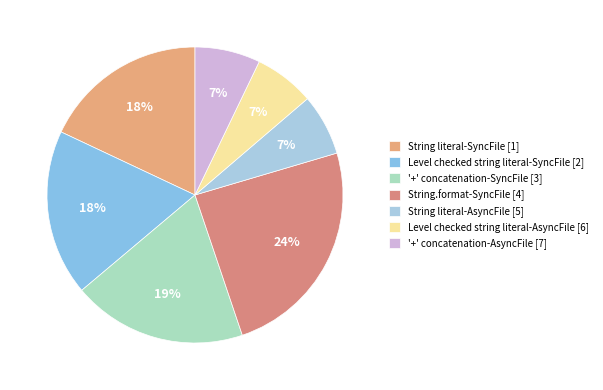

Is '+' concatenation-SyncFile the majority of the pie?

No